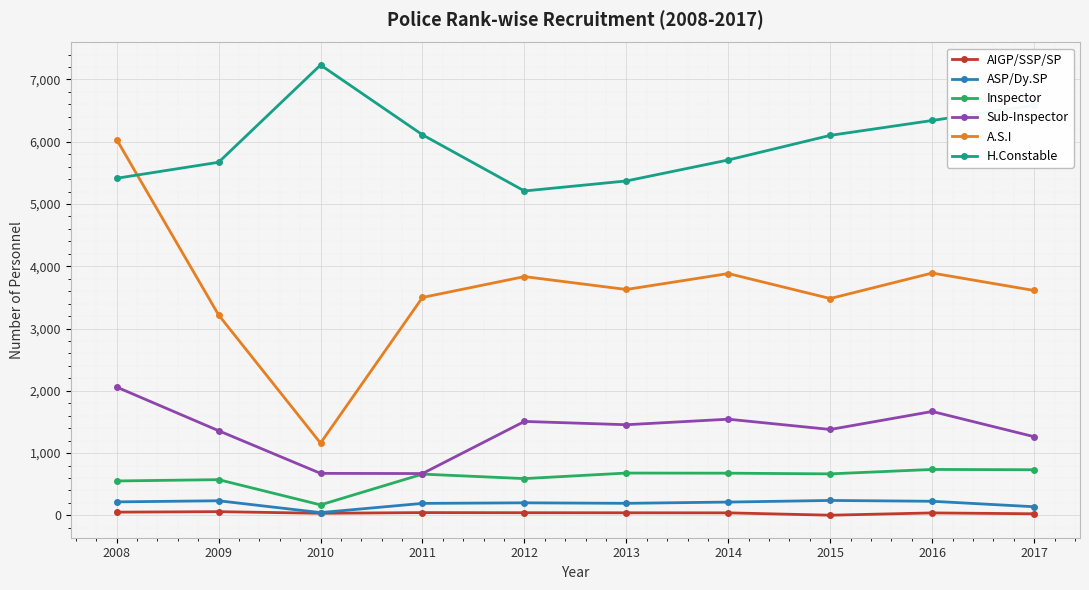

Which series has the widest spread of values?

A.S.I